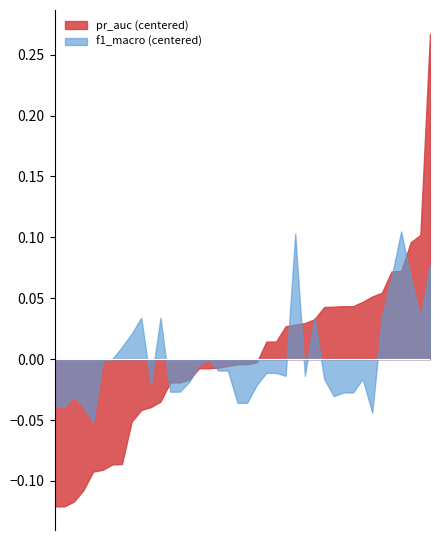

Which series has the widest spread of values?

pr_auc (centered)